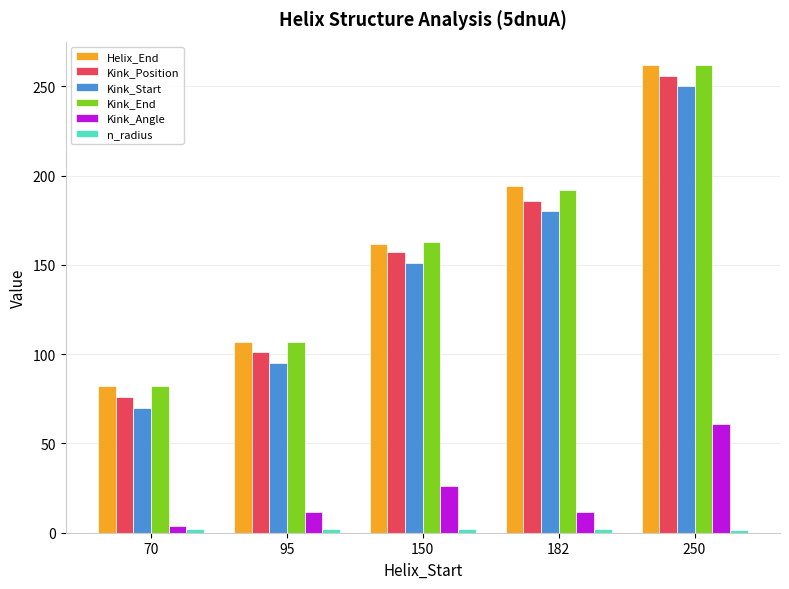

The value of Kink_Start at 95 is 95.0. True or false?

True